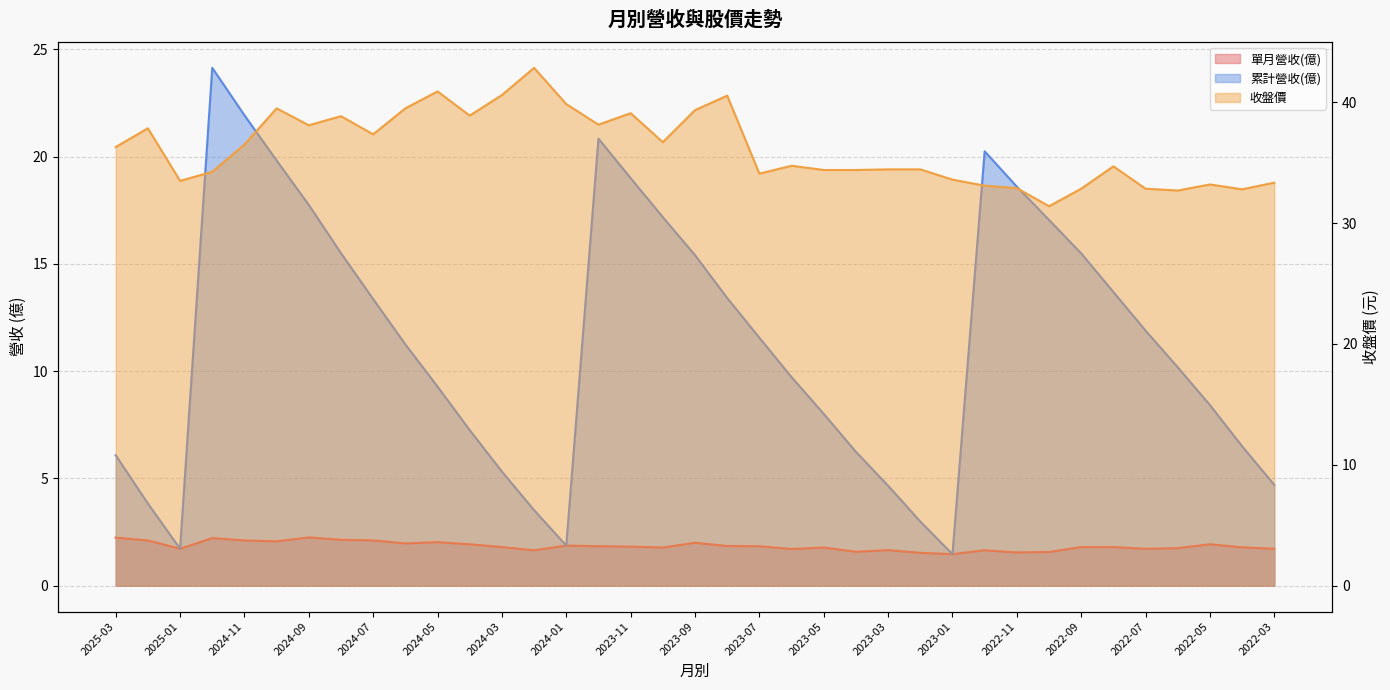

True or false: 收盤價 has a value of 32.9 at 2022-11.

True